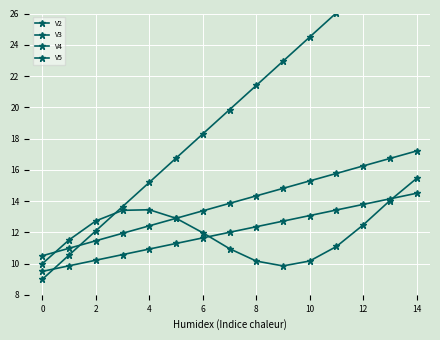

How many categories are shown in the chart?

15